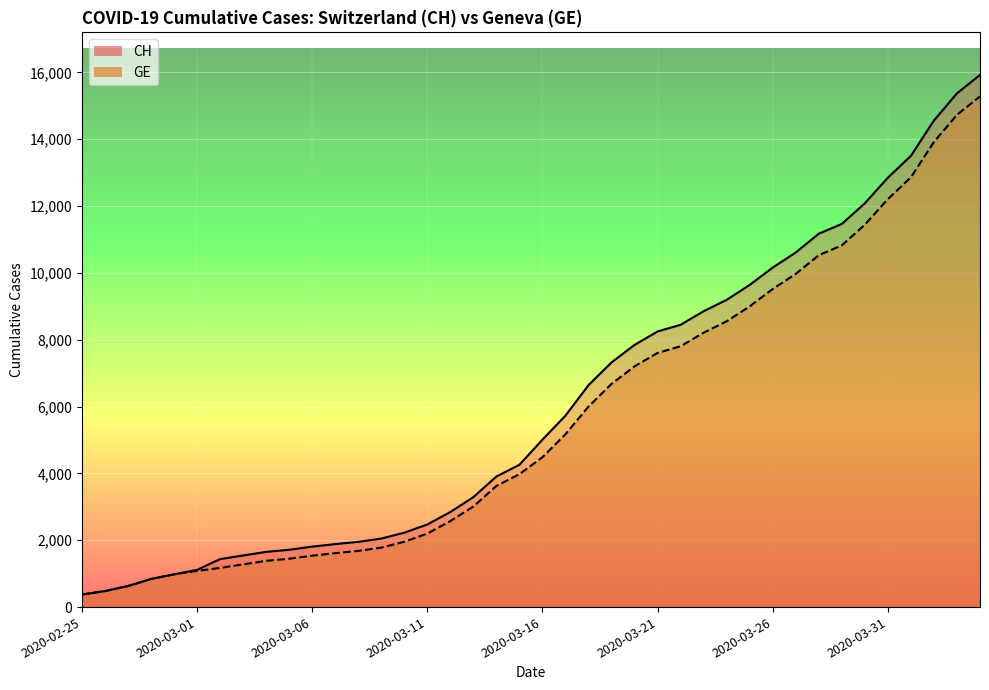

What is the average value of the CH series?

6053